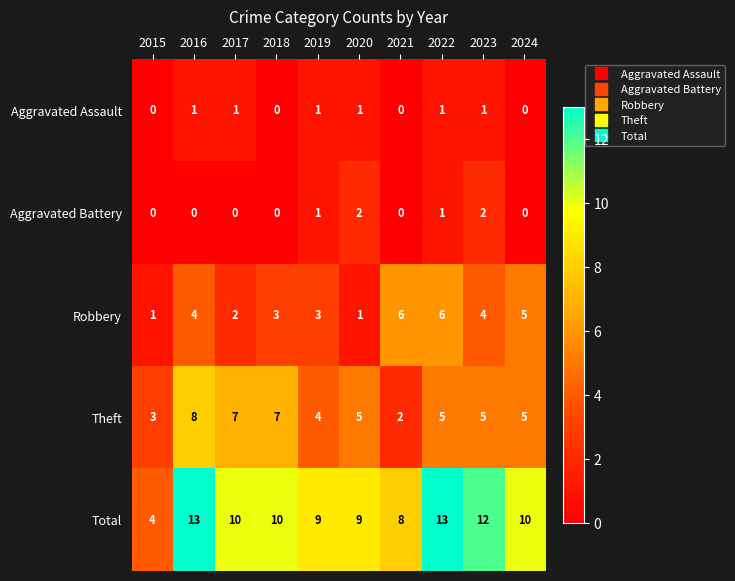

What is the total value across all series at 2021?

16